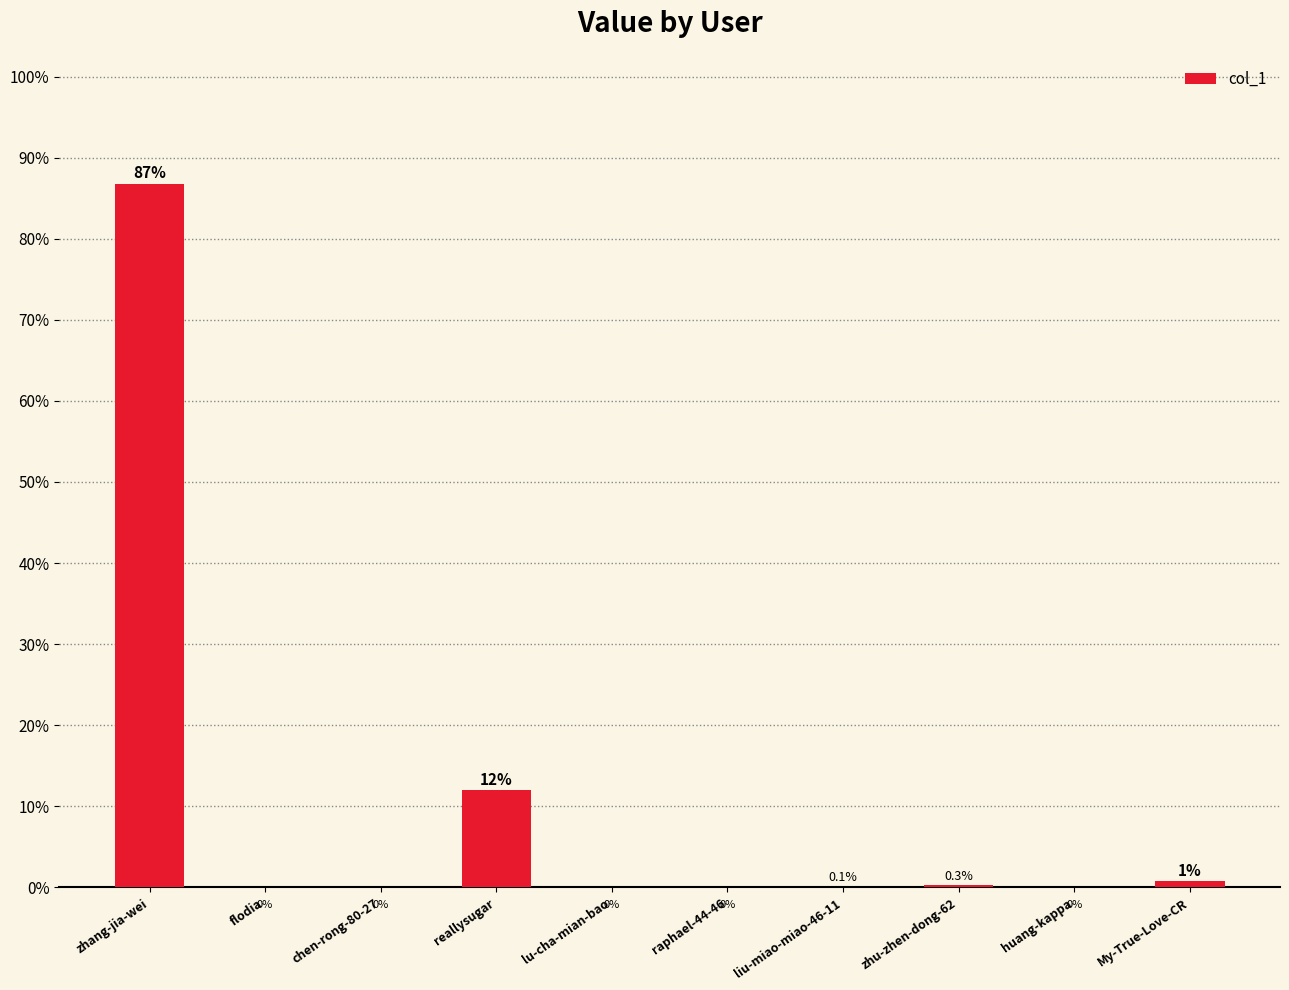

True or false: the data shows 0.0 at flodia.

True